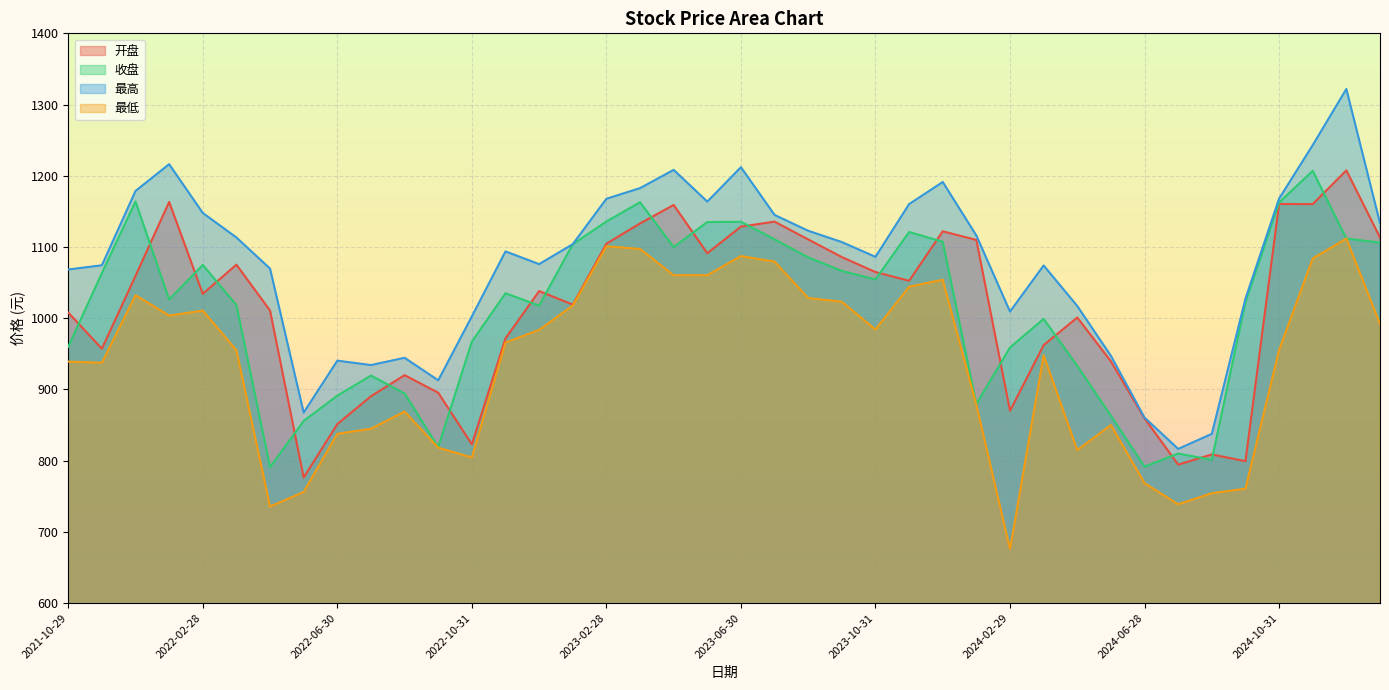

How many data points in 最高 are above 1103?

20